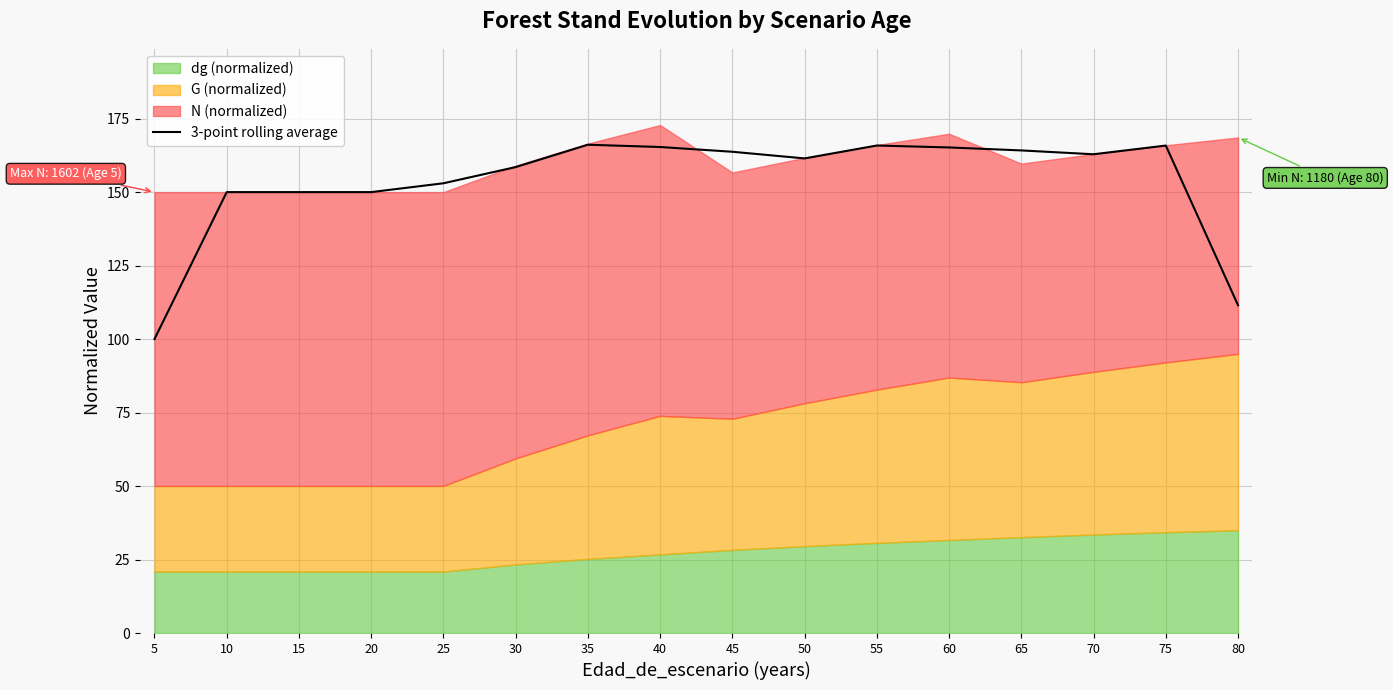

Where does the data first go above 162?

35